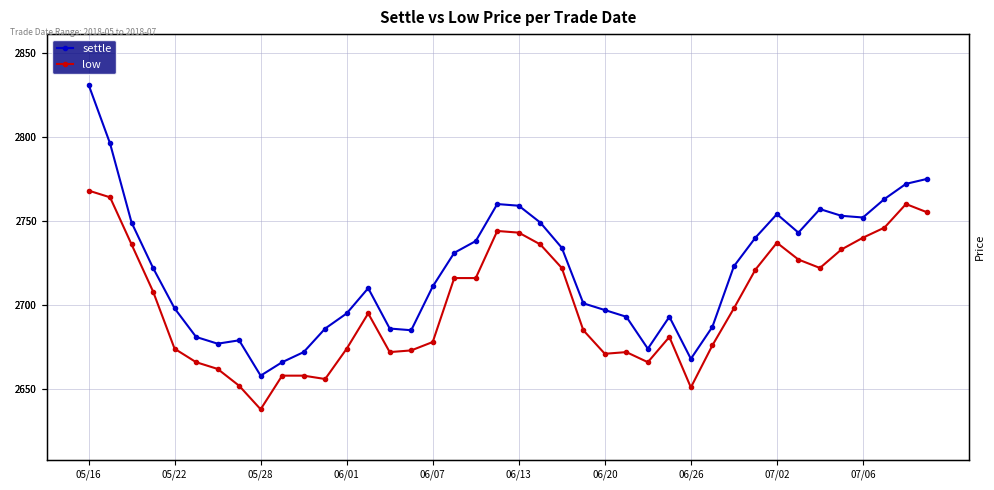

Which series changed the most between 30 and 35?

low